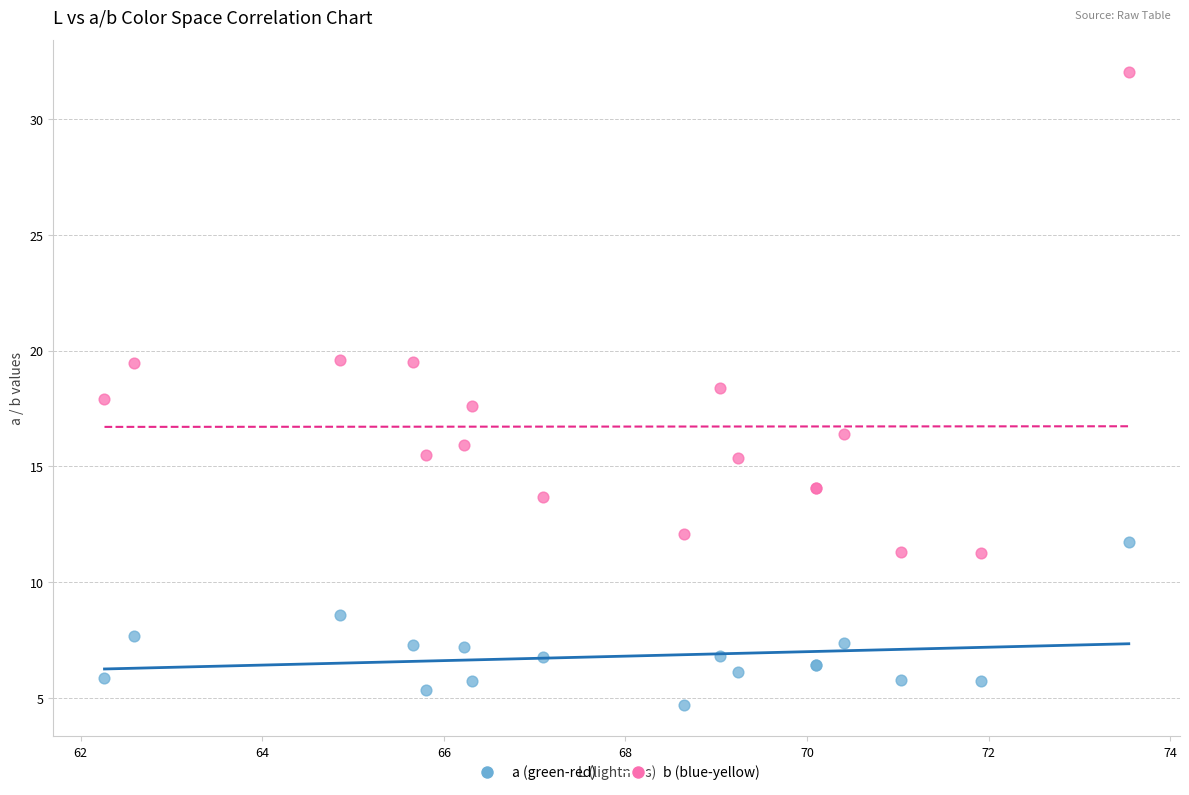

Which series has the largest Y range (max minus min)?

b (blue-yellow)